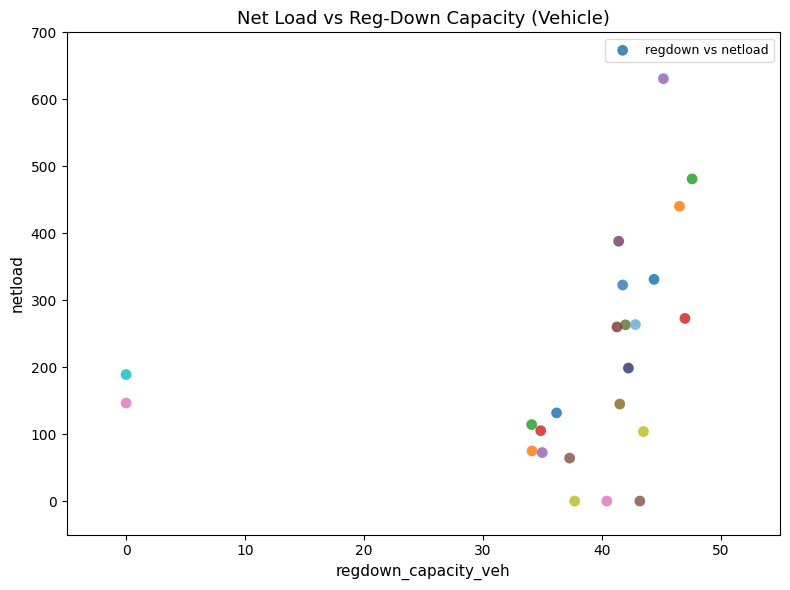

What is the range of Y values (max minus min)?

630.9